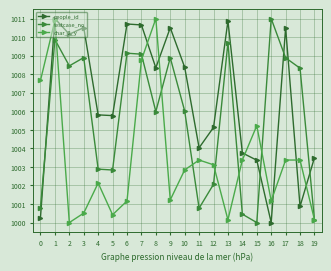

The value of char_2_y at 4 is 1002.1. True or false?

True